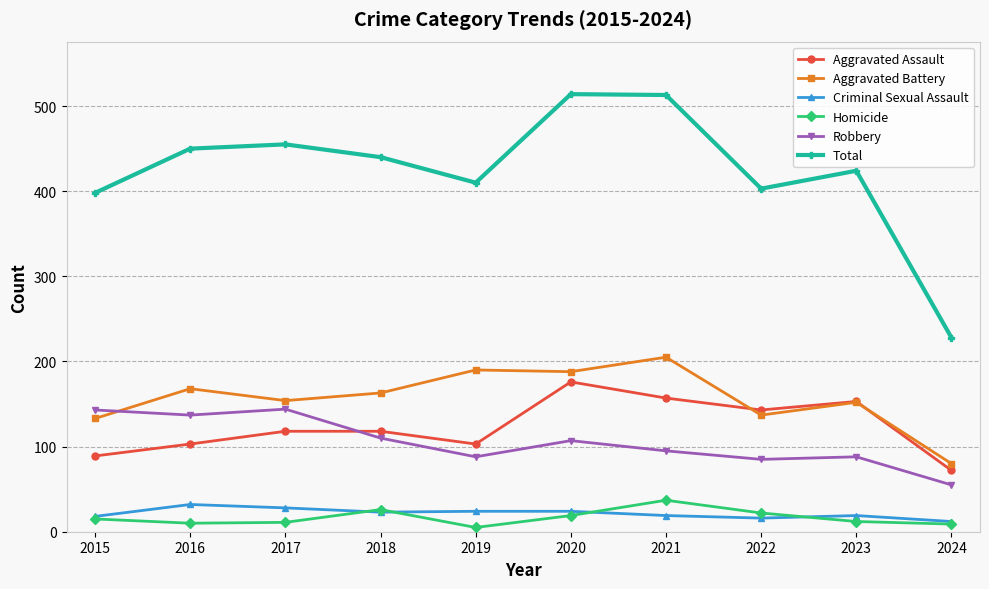

Between 2022 and 2024, which series saw the biggest shift?

Total